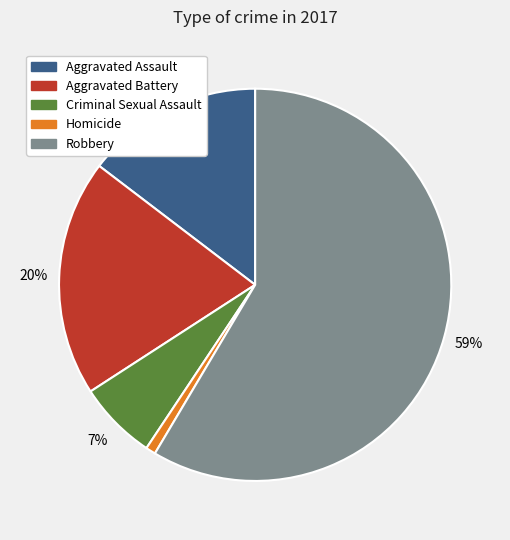

Which slice is the smallest?

Homicide